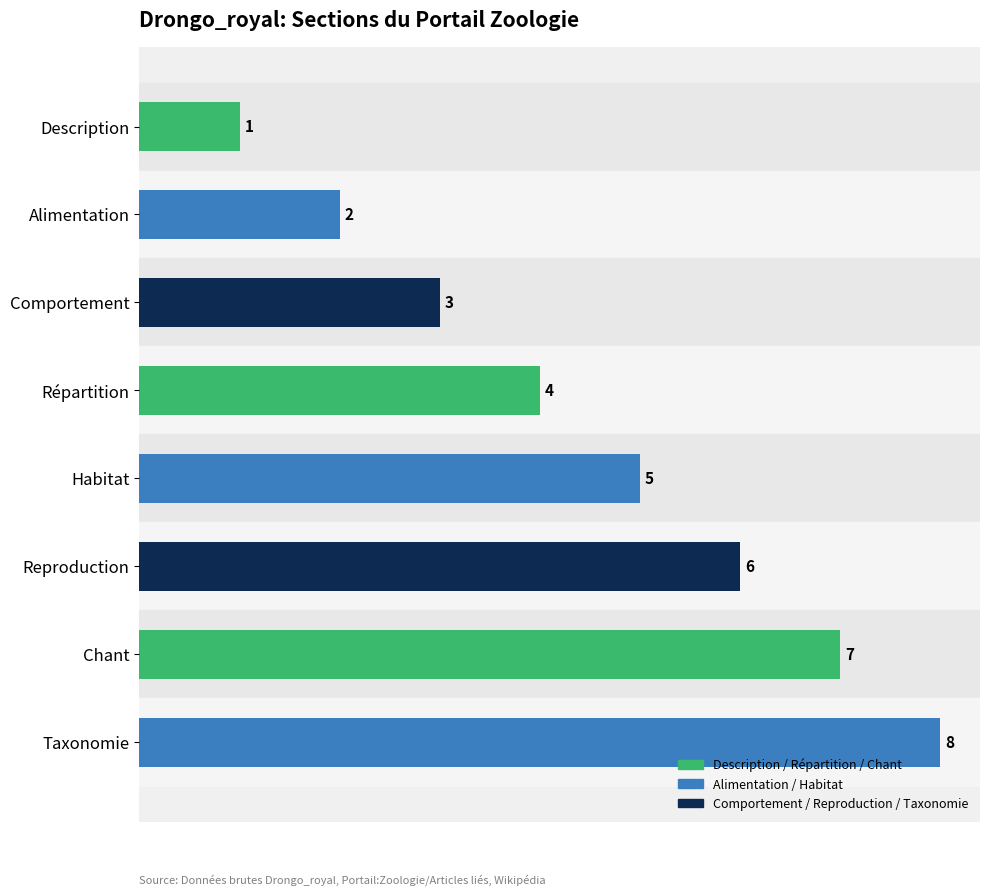

Does the chart contain stacked bars?

No